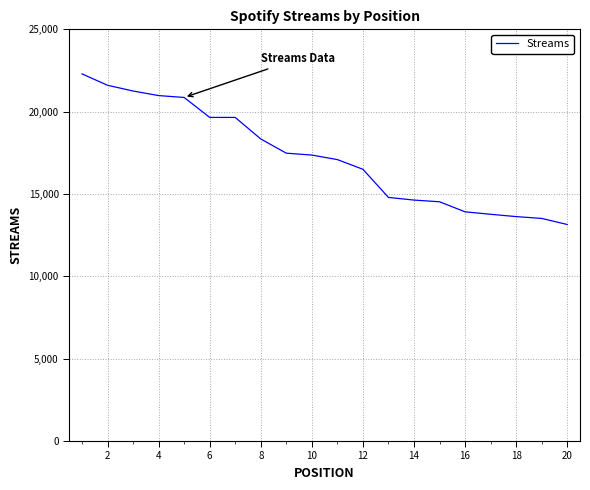

What is the smallest value displayed?

13149